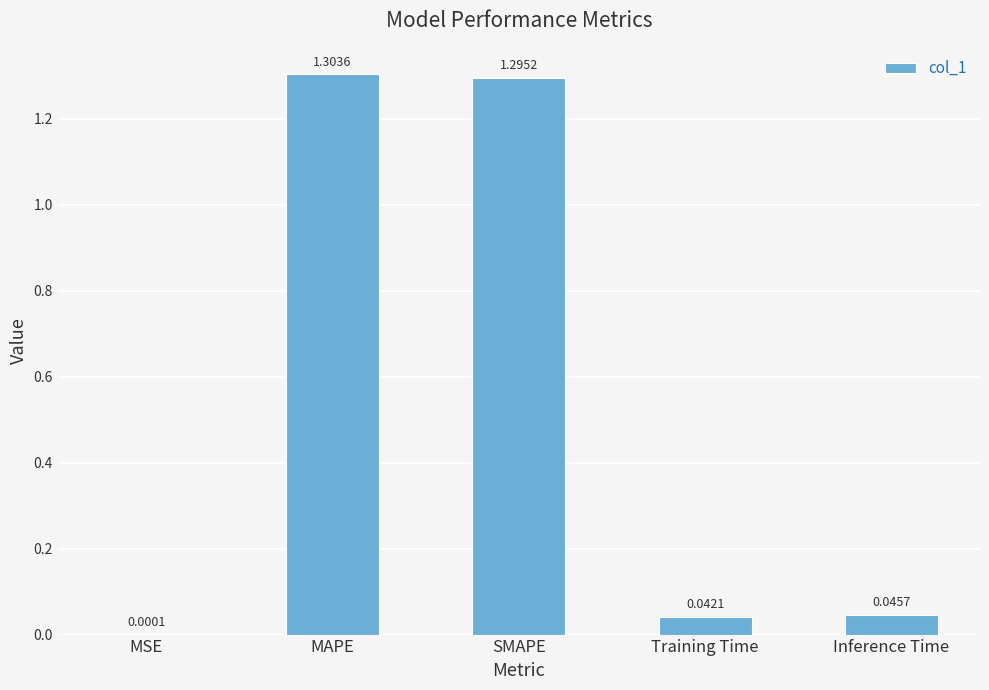

What is the sum of the values at Training Time and SMAPE?

1.3